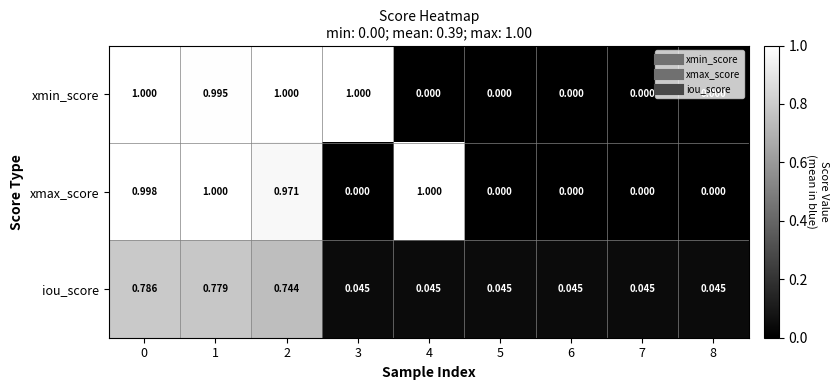

At 3, list the series in order from largest to smallest.

xmin_score, iou_score, xmax_score